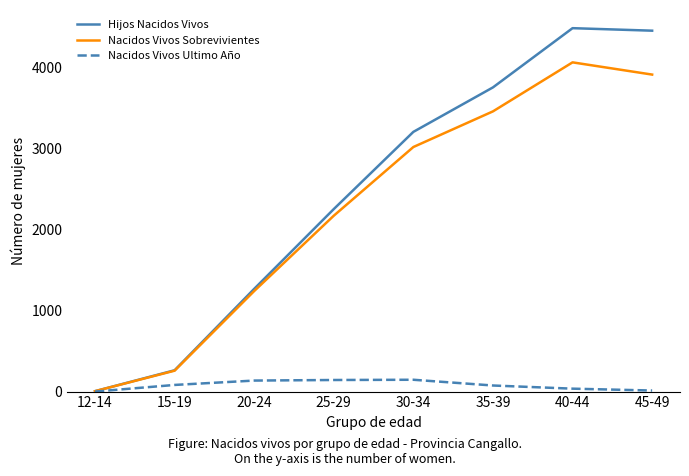

What is the maximum value shown in the chart?

4486